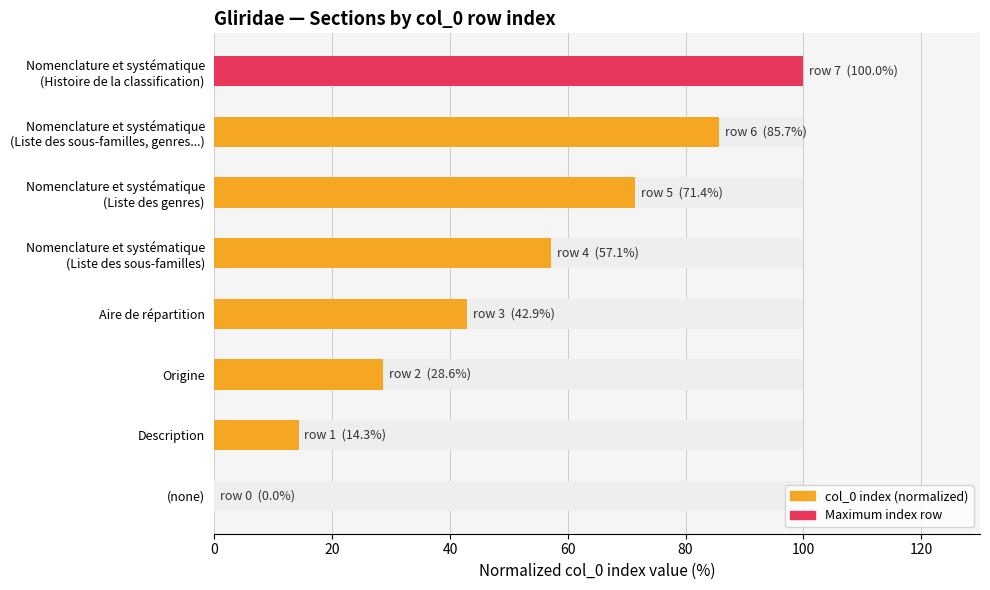

Approximately how many times larger is the value at Description compared to Nomenclature et systématique (Liste des sous-familles, genres...)?

0.2